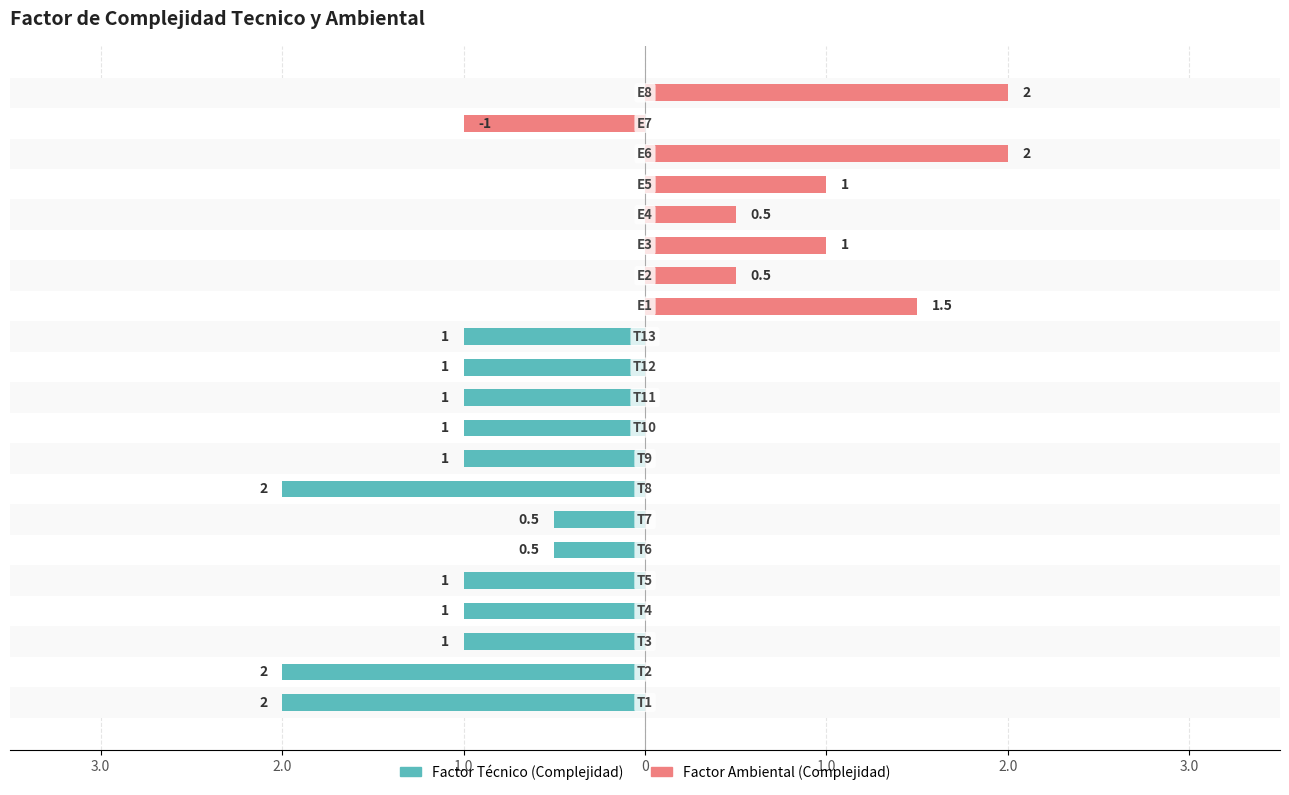

How many values in Factor Ambiental (Complejidad) are above zero?

7